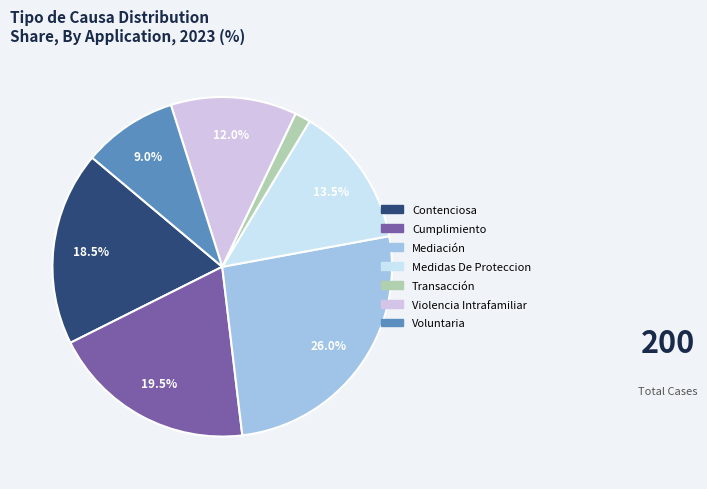

To the nearest percent, what is the combined percentage of Violencia Intrafamiliar and Voluntaria?

21%